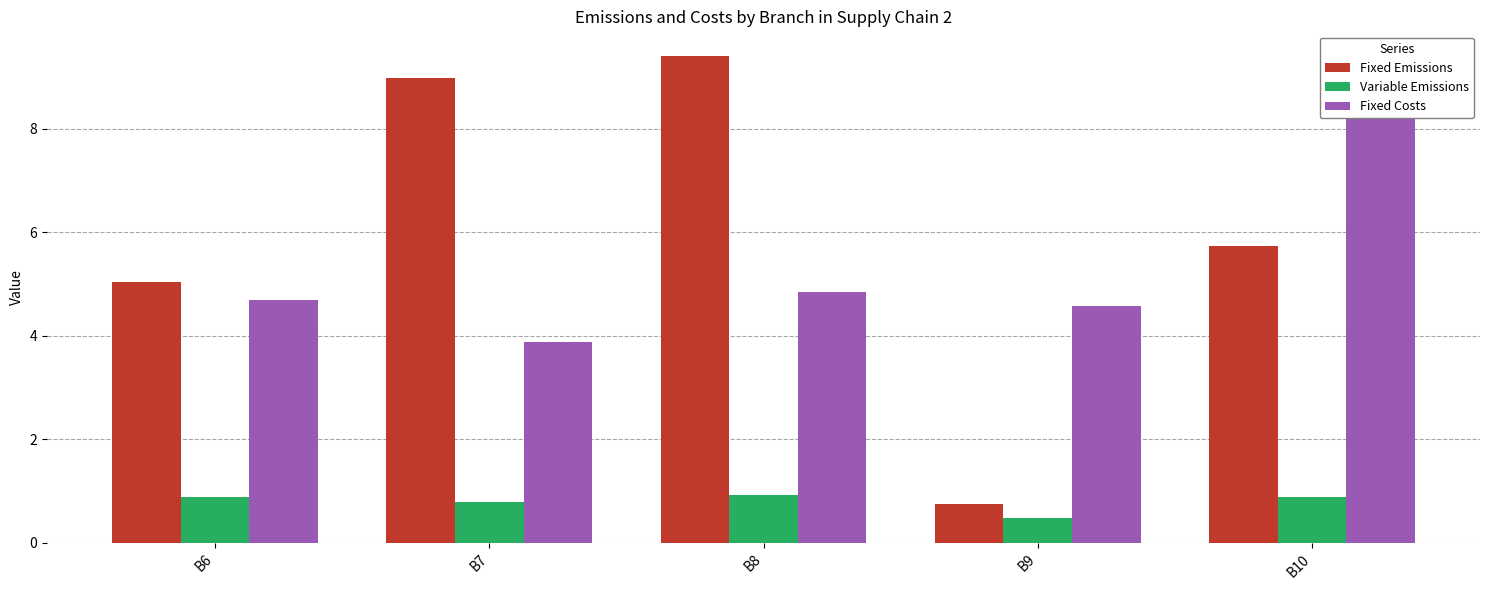

Where is Fixed Emissions nearest to the value 5?

B6